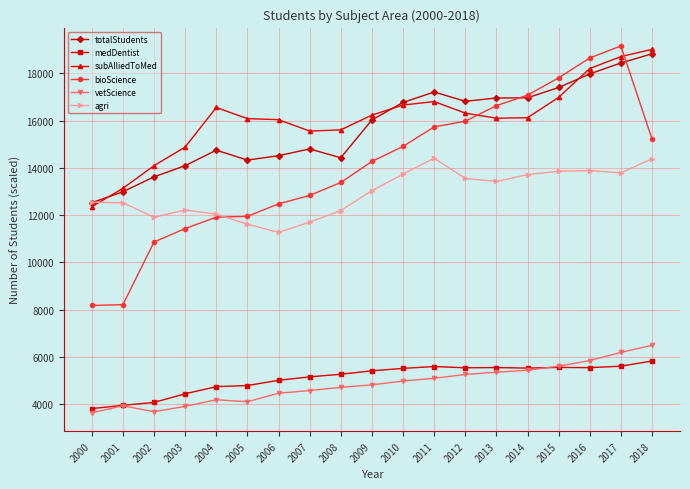

In totalStudents, how many points are lower than both neighbors (excluding endpoints)?

3